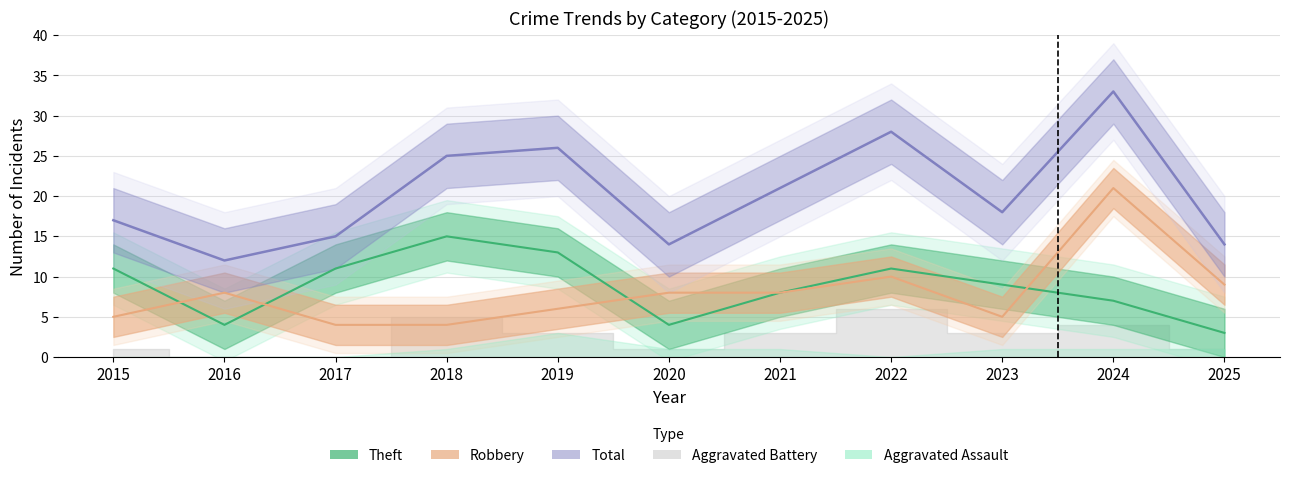

What is the smallest value displayed?

3